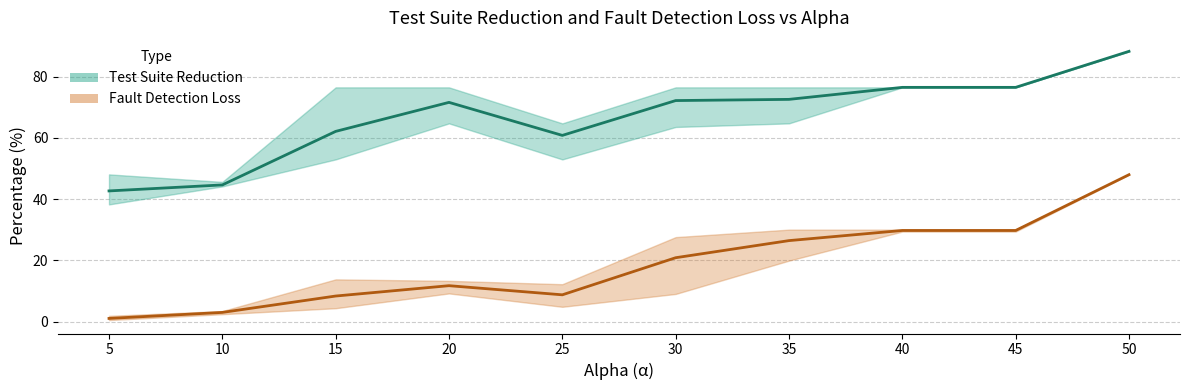

At which category does TSR_lower reach its first local peak?

20